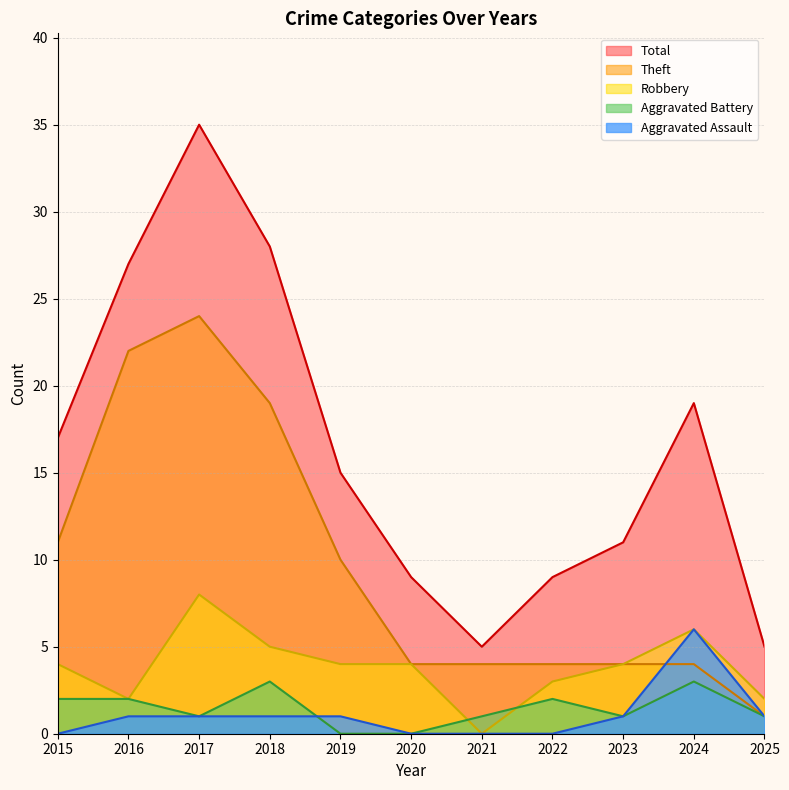

Reading left to right, what are all the values shown in this chart?

Aggravated Assault: 2015=0	2016=1	2017=1	2018=1	2019=1	2020=0	2021=0	2022=0	2023=1	2024=6	2025=1
Aggravated Battery: 2015=2	2016=2	2017=1	2018=3	2019=0	2020=0	2021=1	2022=2	2023=1	2024=3	2025=1
Robbery: 2015=4	2016=2	2017=8	2018=5	2019=4	2020=4	2021=0	2022=3	2023=4	2024=6	2025=2
Theft: 2015=11	2016=22	2017=24	2018=19	2019=10	2020=4	2021=4	2022=4	2023=4	2024=4	2025=1
Total: 2015=17	2016=27	2017=35	2018=28	2019=15	2020=9	2021=5	2022=9	2023=11	2024=19	2025=5